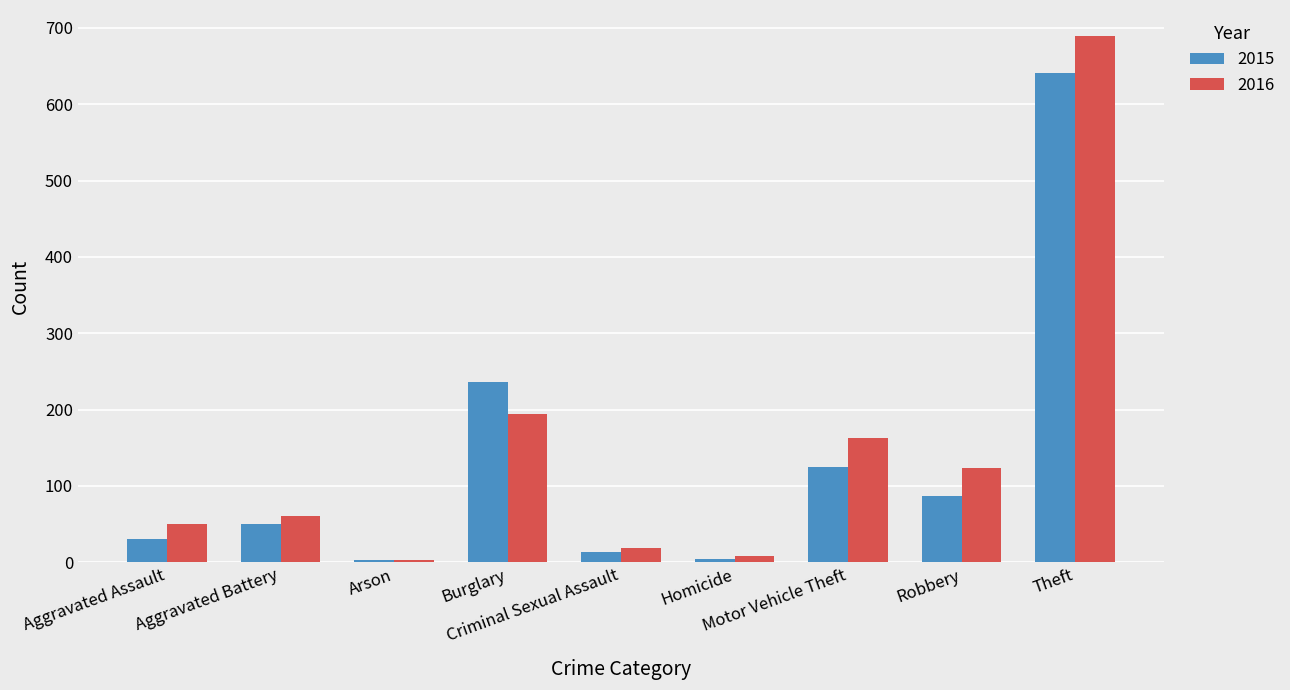

What is the highest value of the 2015 series?

641